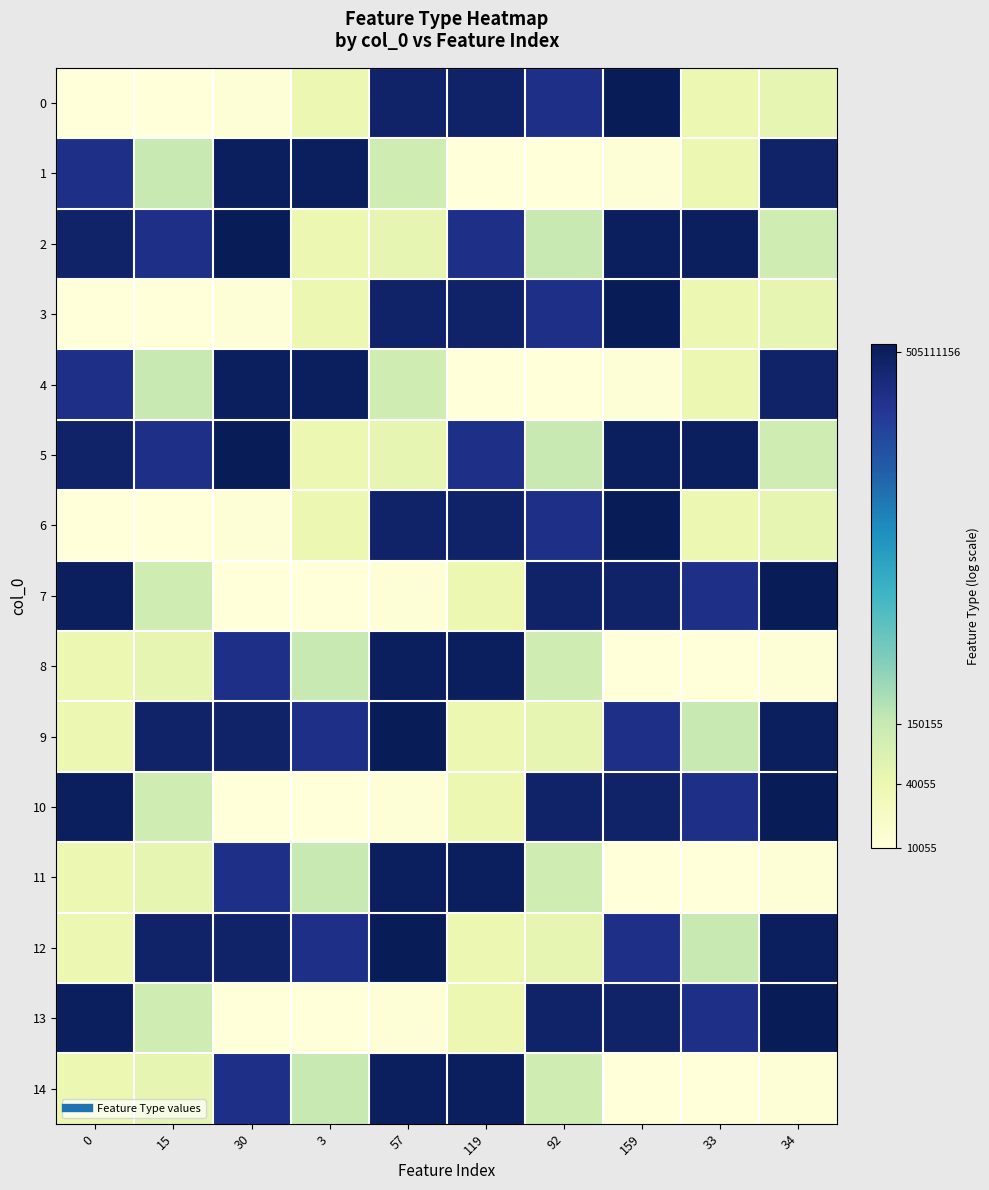

What is the total value across all series at 34?

97.4